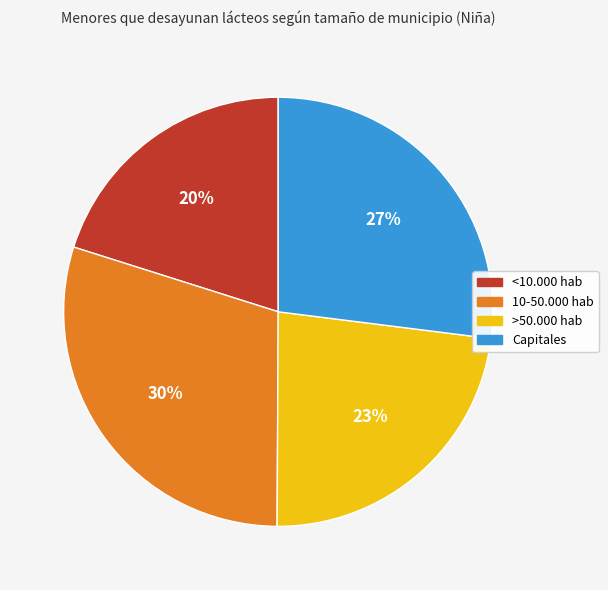

To the nearest percent, what is the difference between the Capitales and <10.000 hab slice percentages?

7%